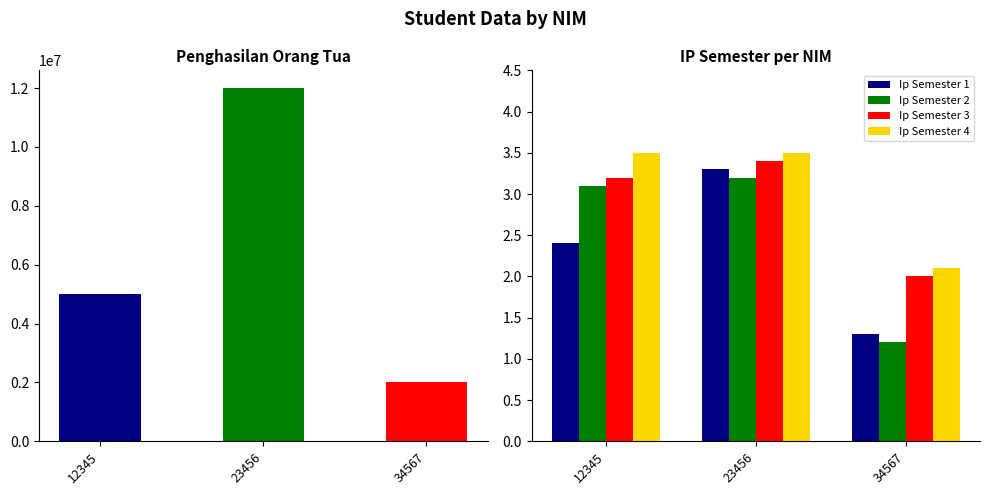

How many groups of bars are there?

3